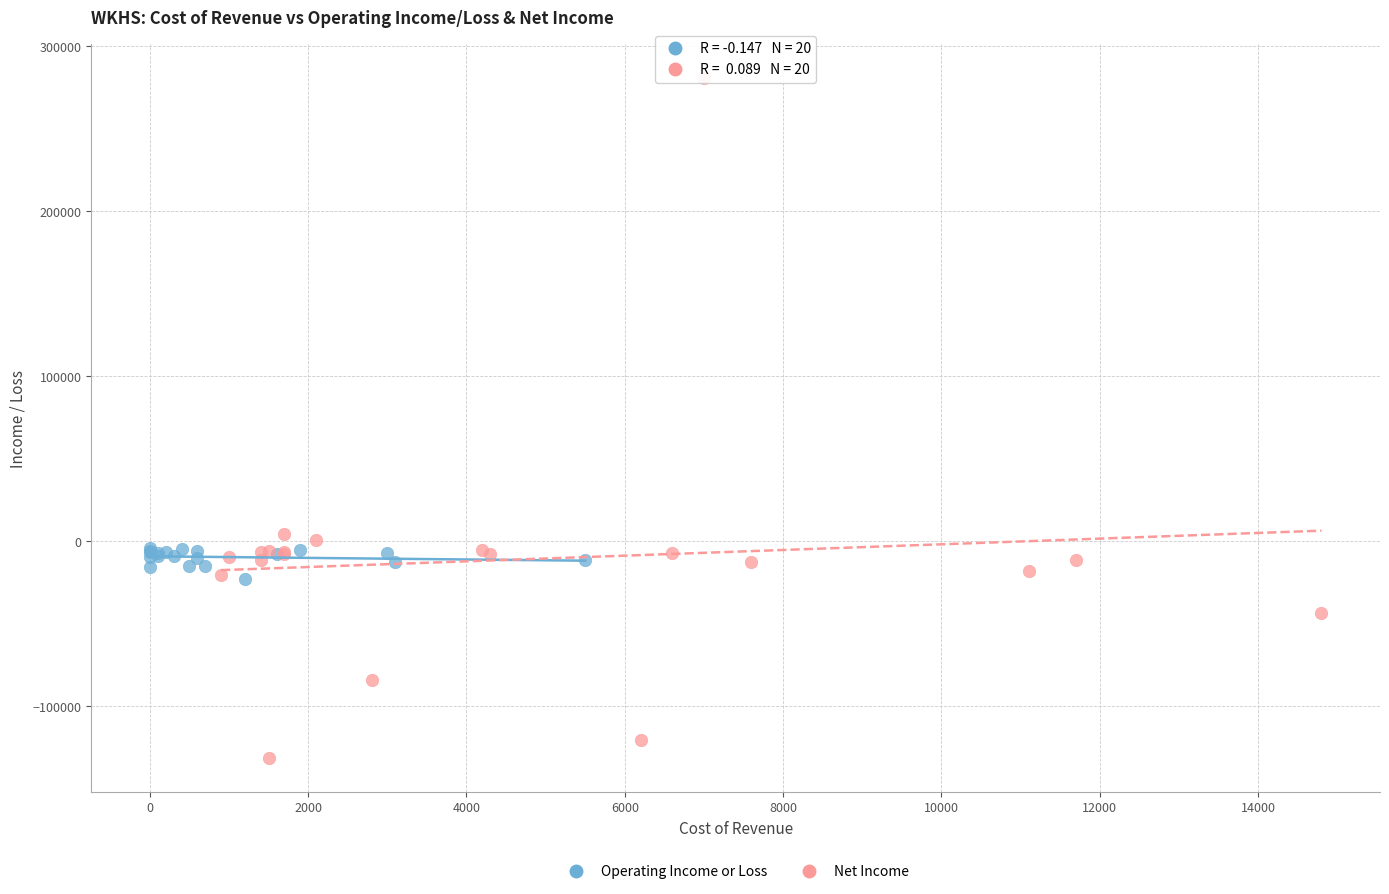

Which series reaches the minimum Y coordinate?

Net Income